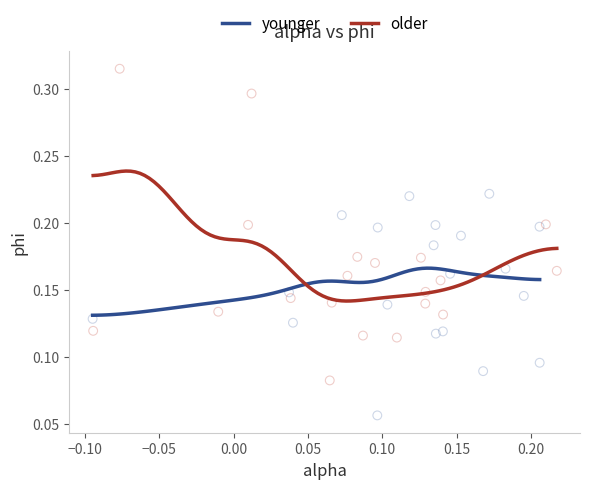

What are all the series names shown in the legend?

younger, older